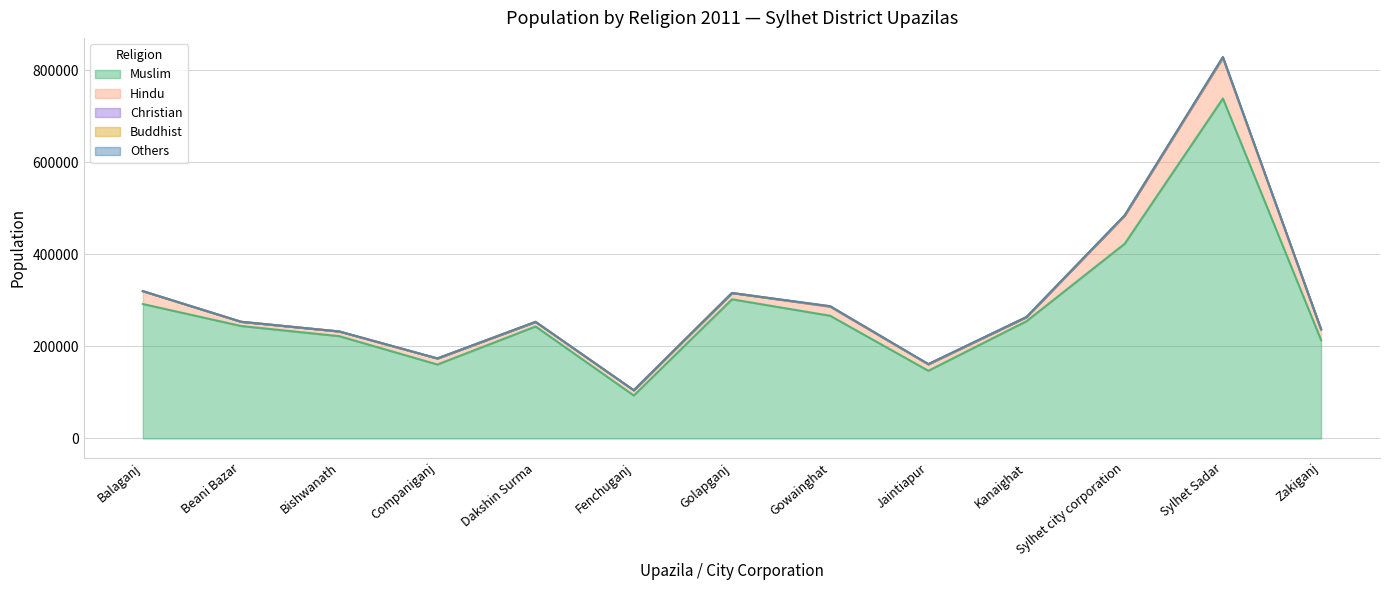

Between Companiganj and Gowainghat, which series saw the biggest shift?

Muslim